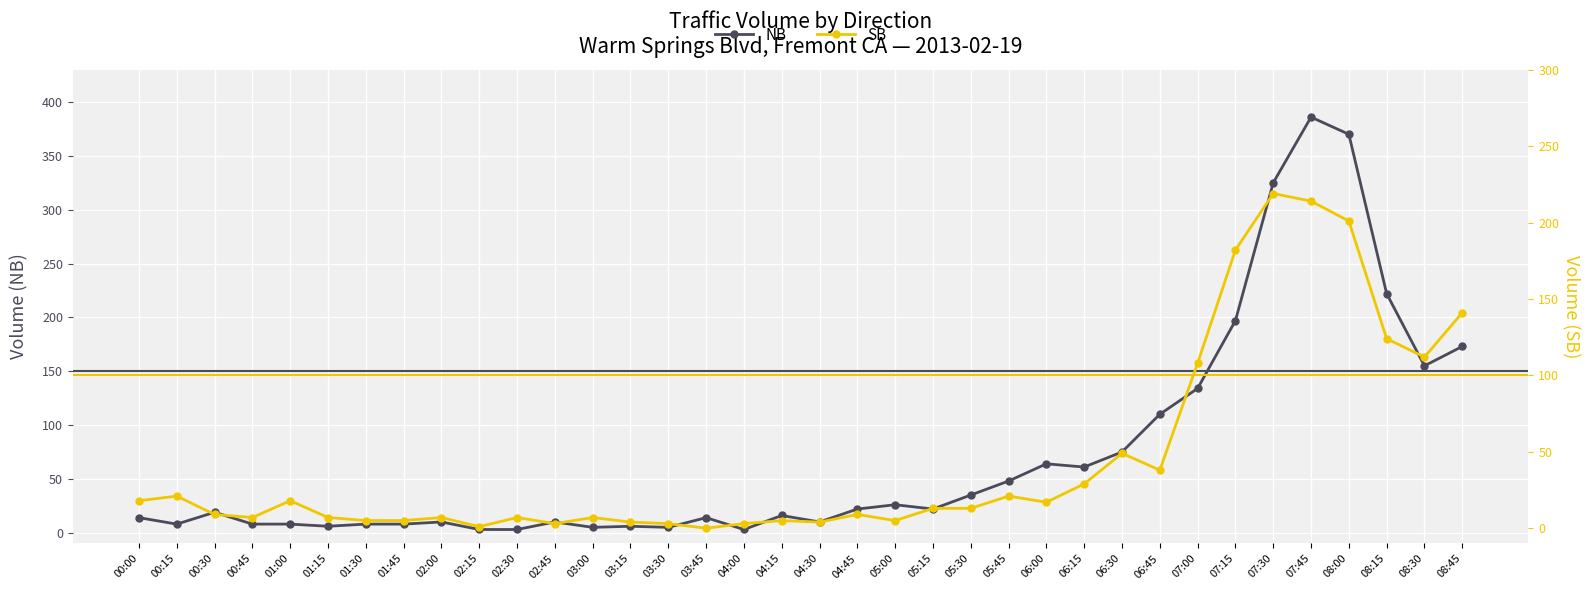

What is the highest value of the NB series?

386